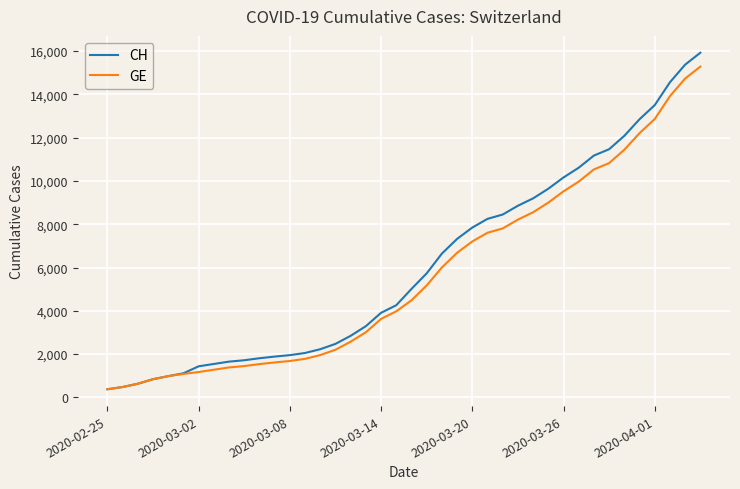

What is the minimum value shown in the chart?

375